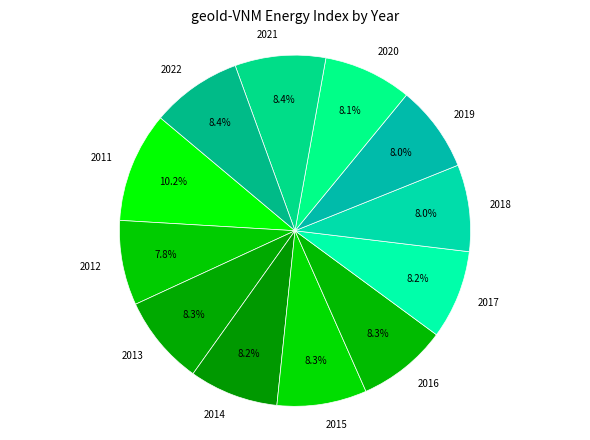

The 2012 slice represents 8% of the pie. True or false?

True